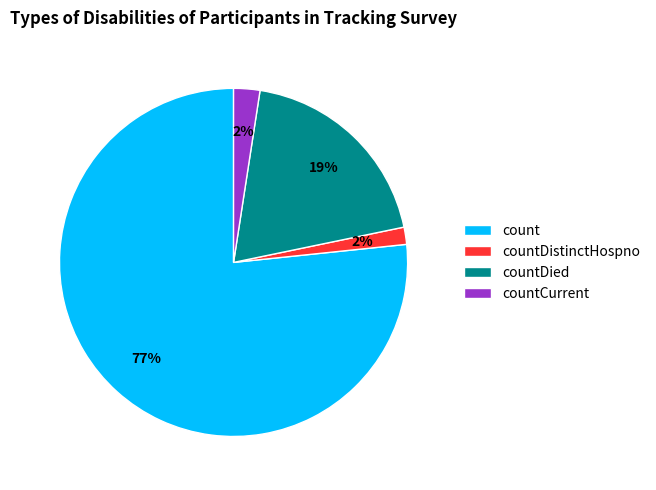

Does count represent more than half of the total?

Yes